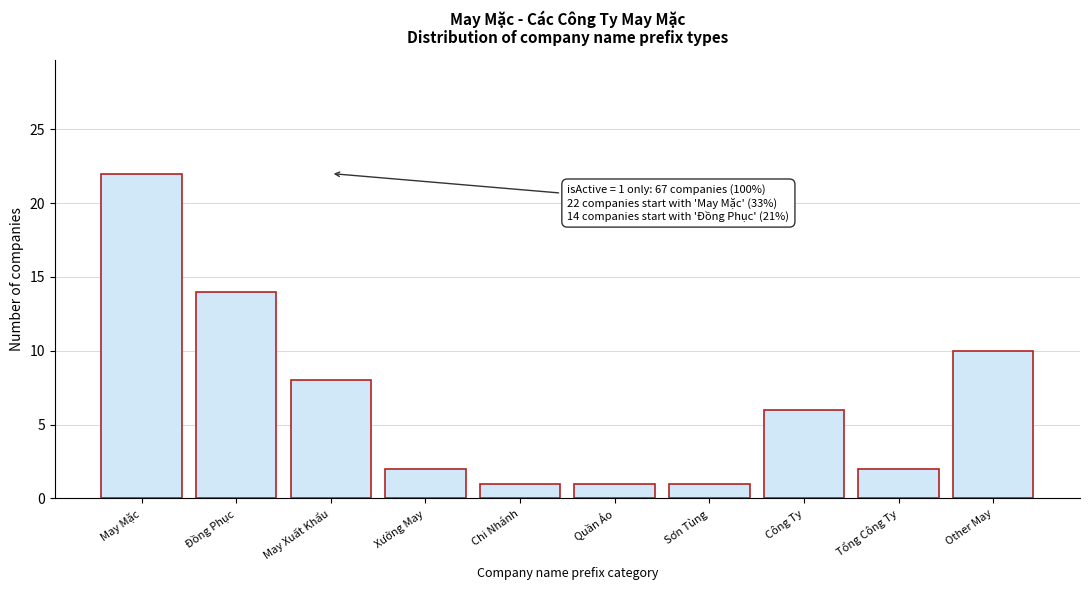

Reading right to left, transcribe all the data shown in this chart.

Other May=10	Tổng Công Ty=2	Công Ty=6	Sơn Tùng=1	Quần Áo=1	Chi Nhánh=1	Xưởng May=2	May Xuất Khẩu=8	Đồng Phục=14	May Mặc=22